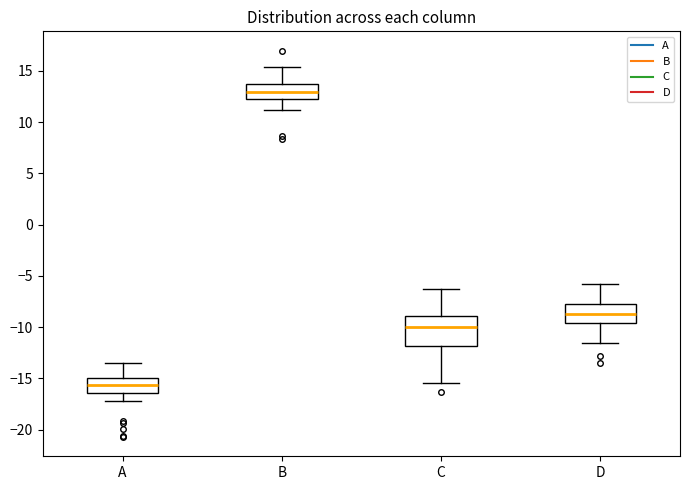

Which box's median line is the highest?

B